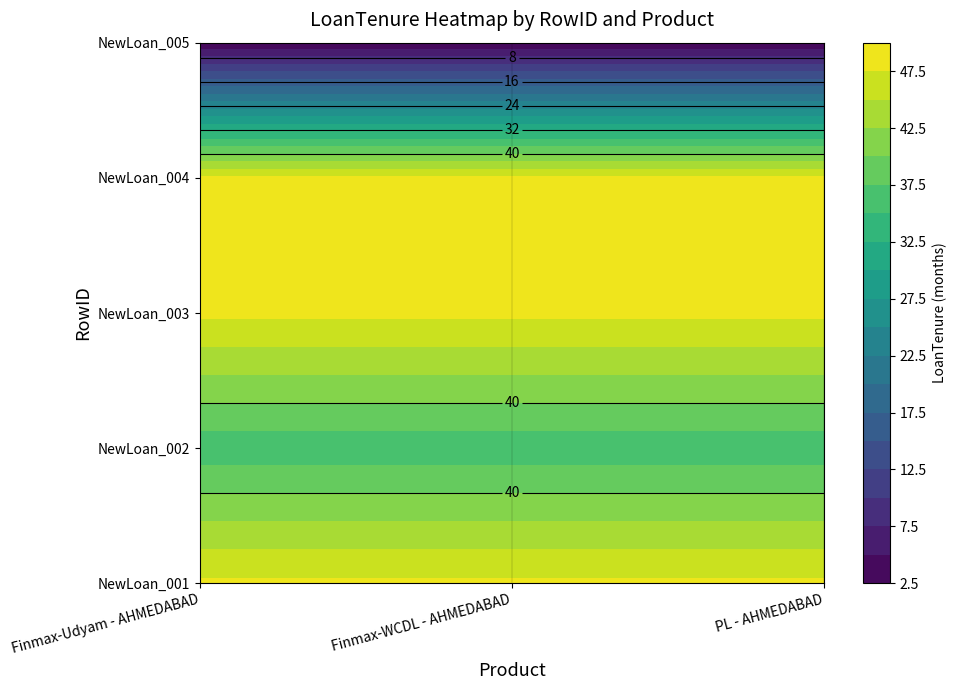

What is the average value of the Finmax-Udyam - AHMEDABAD series?

37